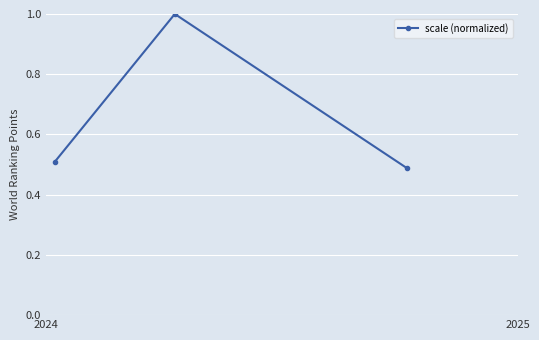

What is the greatest value displayed?

1.0